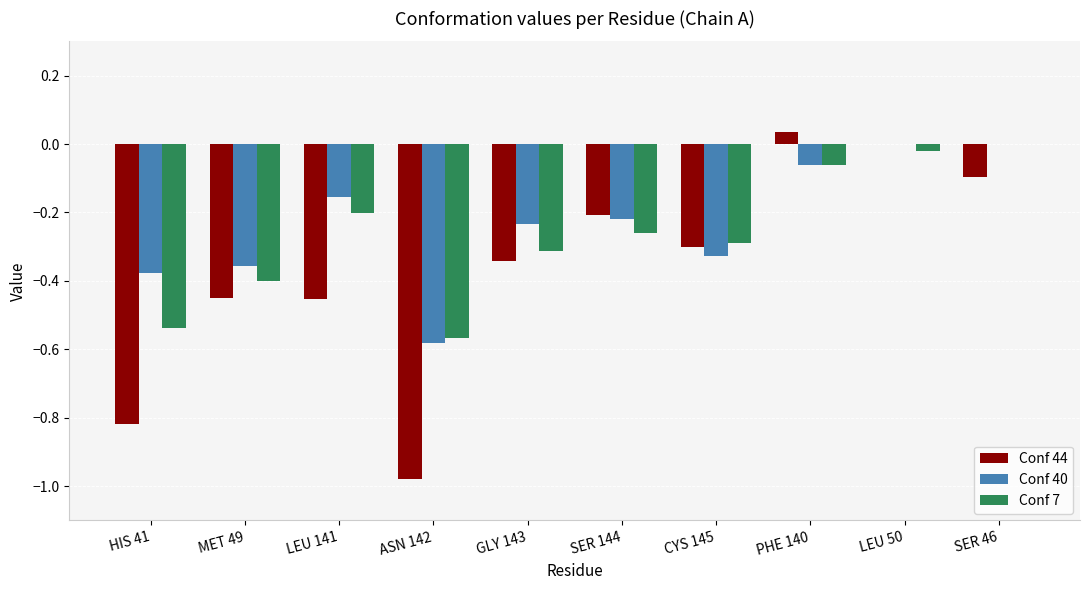

At which category does the chart reach its peak across all series?

PHE 140